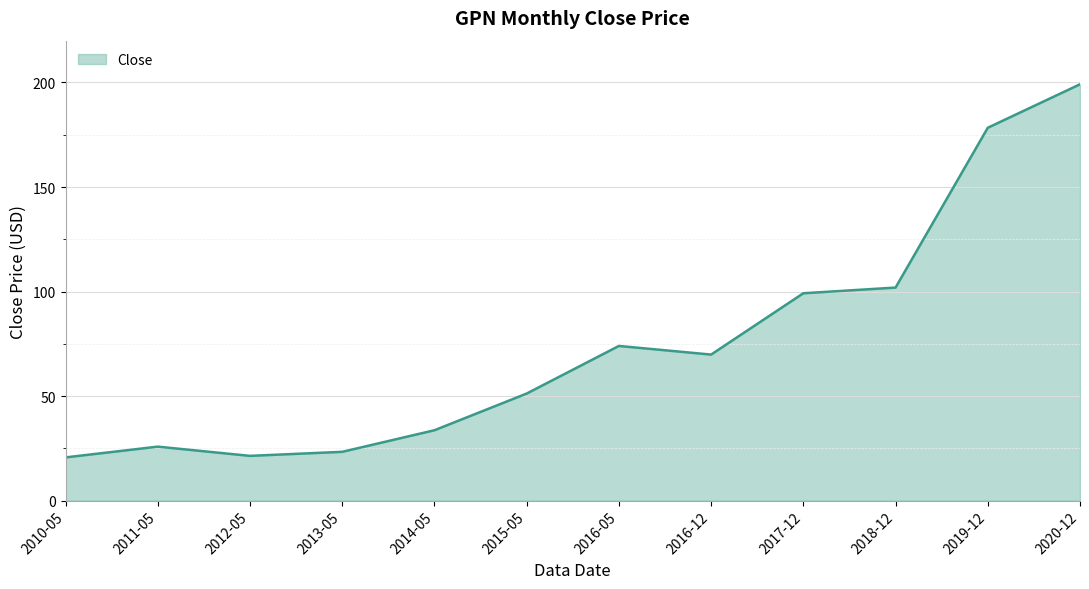

Where is the first local minimum?

2012-05